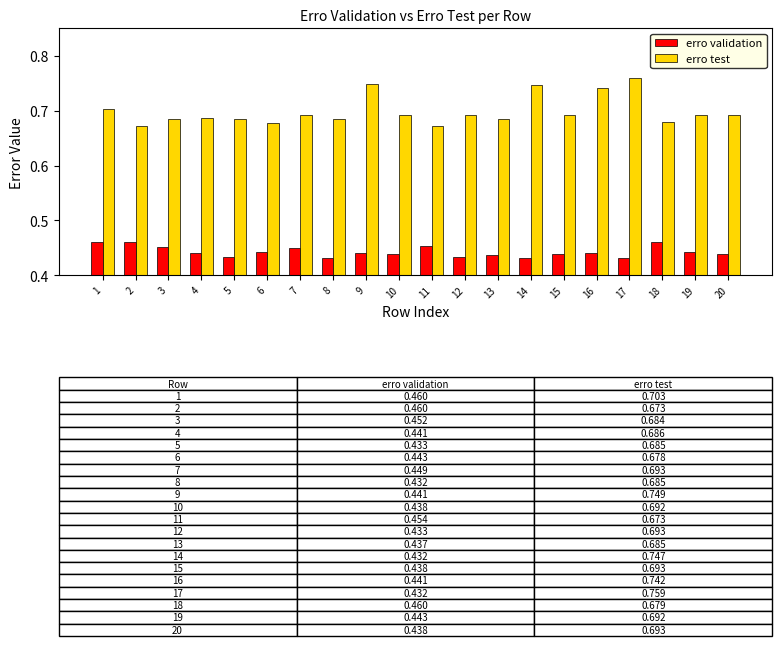

Which label corresponds to the largest value in the chart?

17